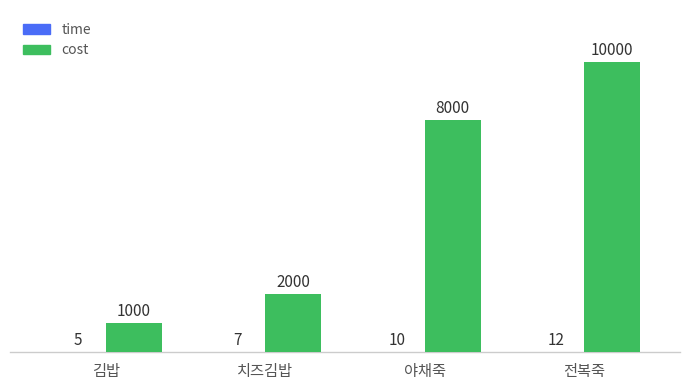

What is the maximum value shown in the chart?

10000